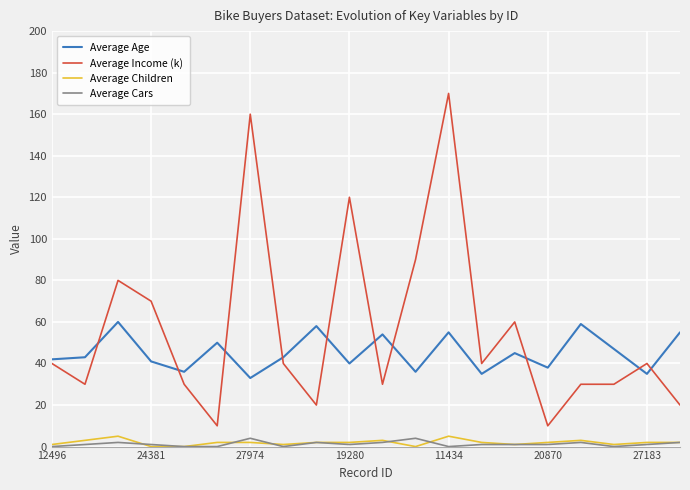

True or false: Average Children and Average Income (k) intersect in this chart.

False